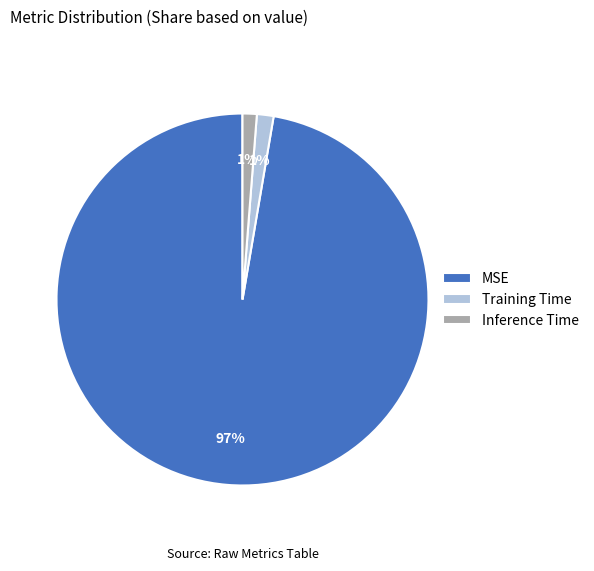

To the nearest percent, what is the average slice percentage?

33%